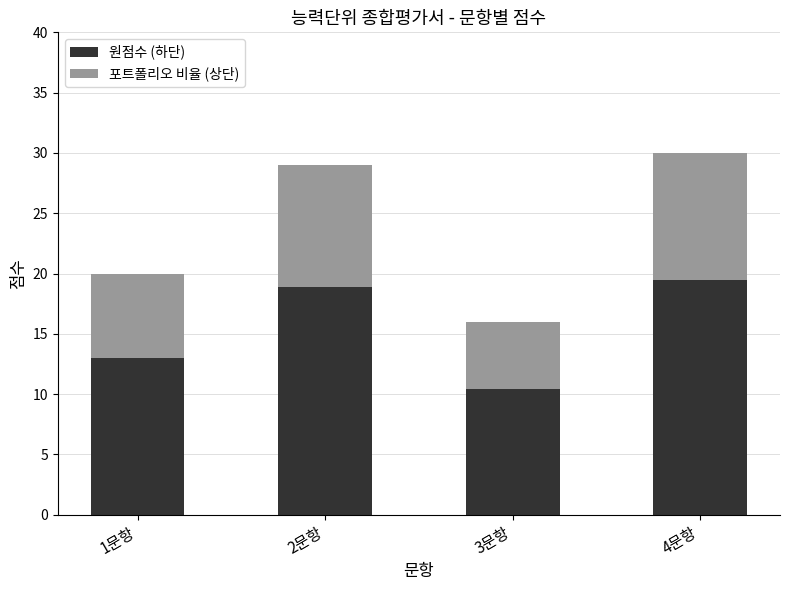

What are all the series names shown in the legend?

원점수 (하단), 포트폴리오 비율 (상단)